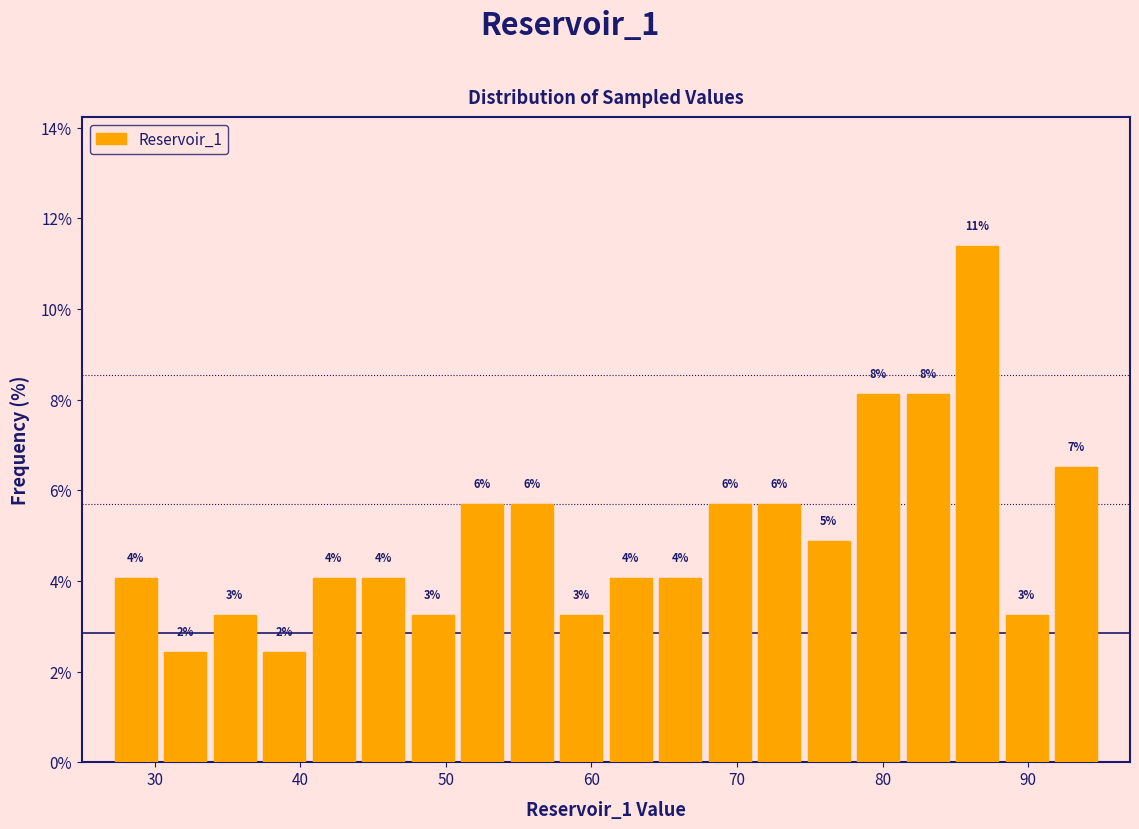

Around what value on the x-axis is the tallest bar? Give the approximate position of its centre, as read against the axis.

87